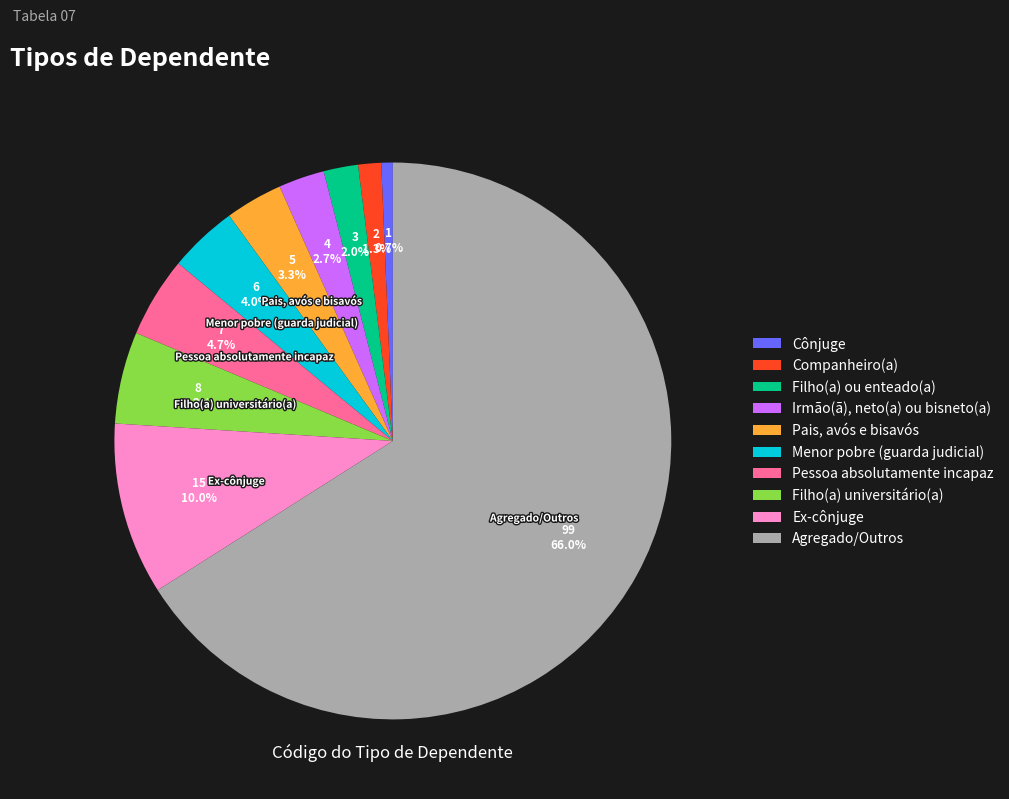

To the nearest percent, what percentage of the pie is Ex-cônjuge?

10%